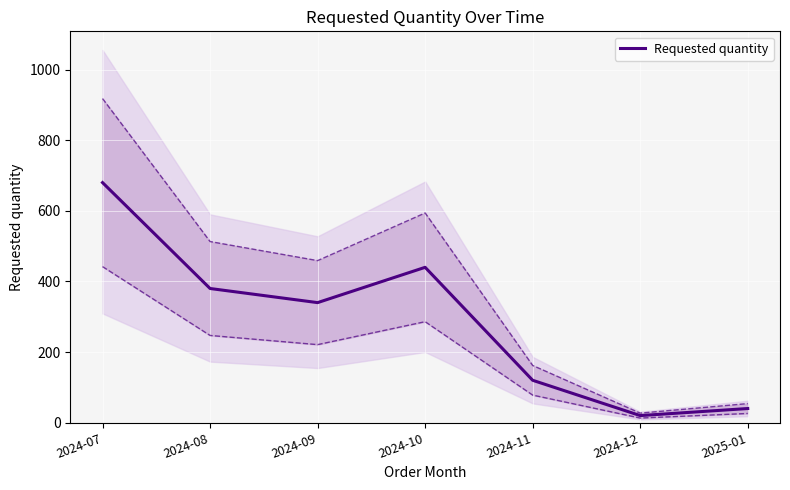

What is the value of the 5th point from the left?

120